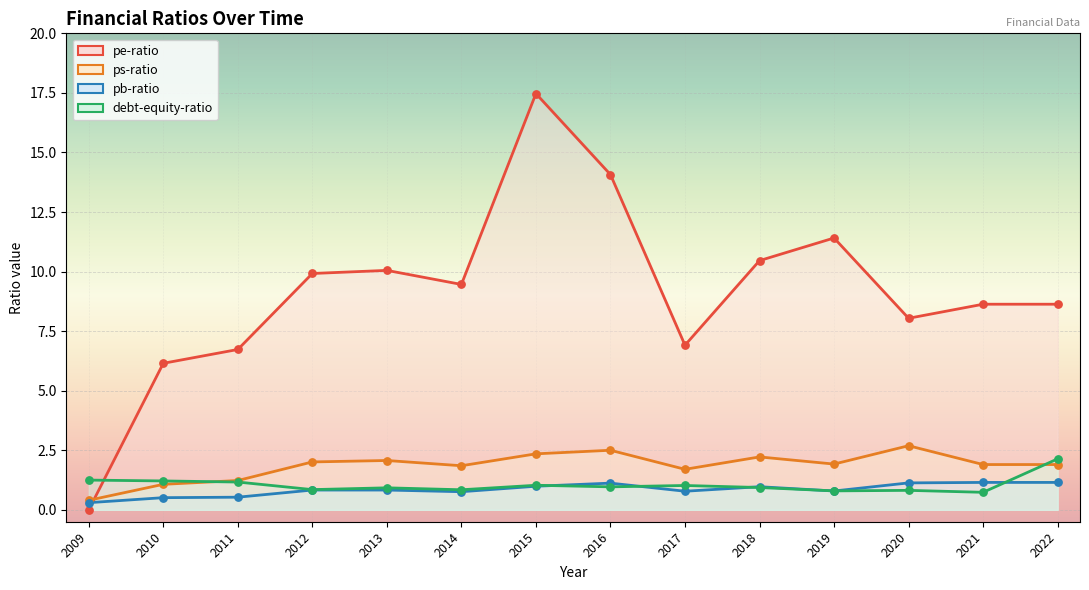

Which series contains the lowest Y value?

pe-ratio